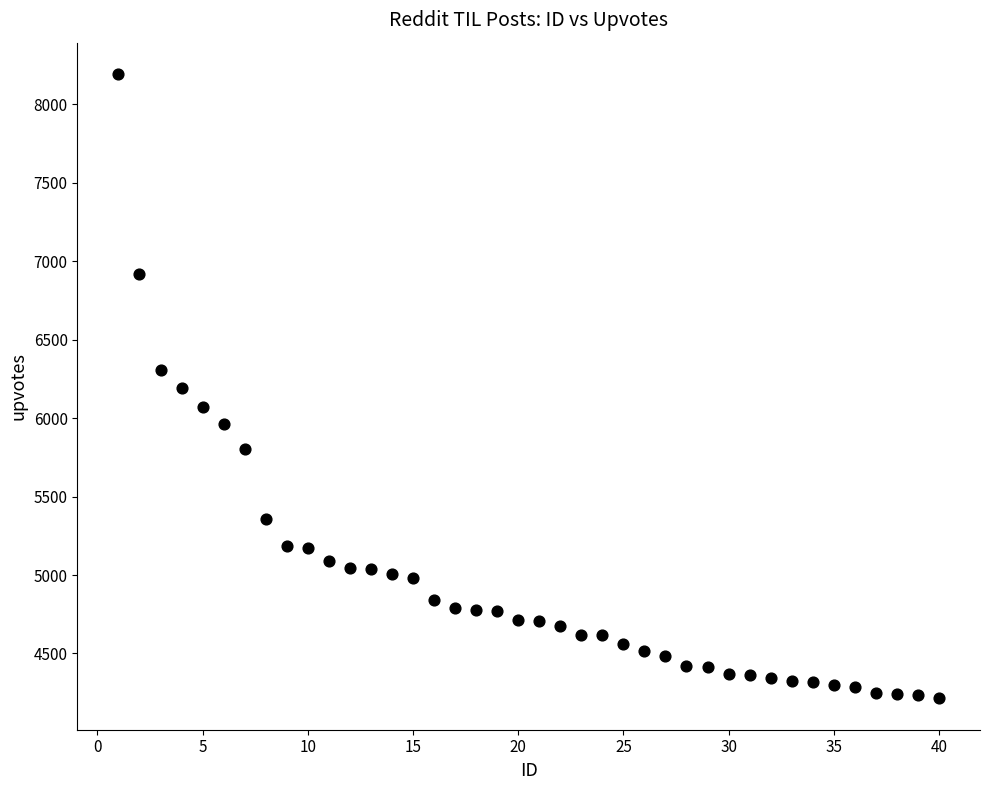

What is the range of X values (max minus min)?

39